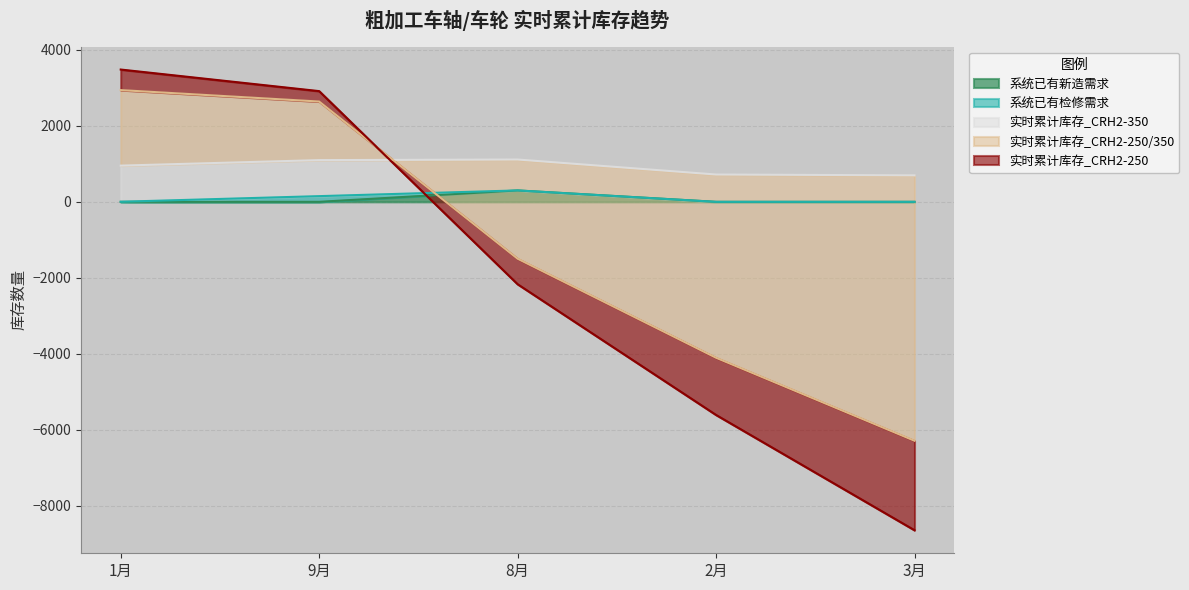

What is the difference between the highest and lowest values at 3月?

8644